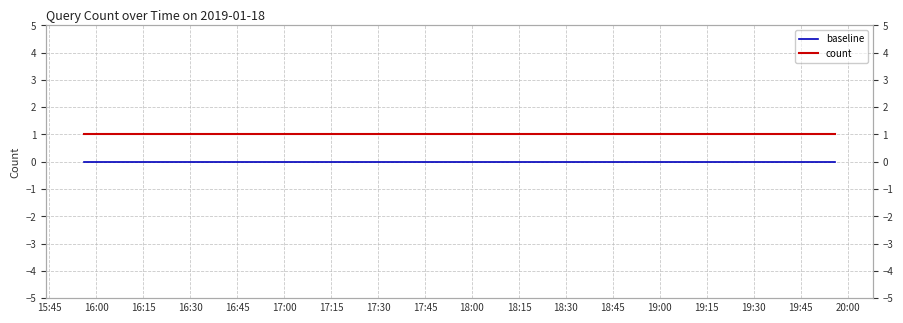

True or false: baseline and count cross at least once.

False